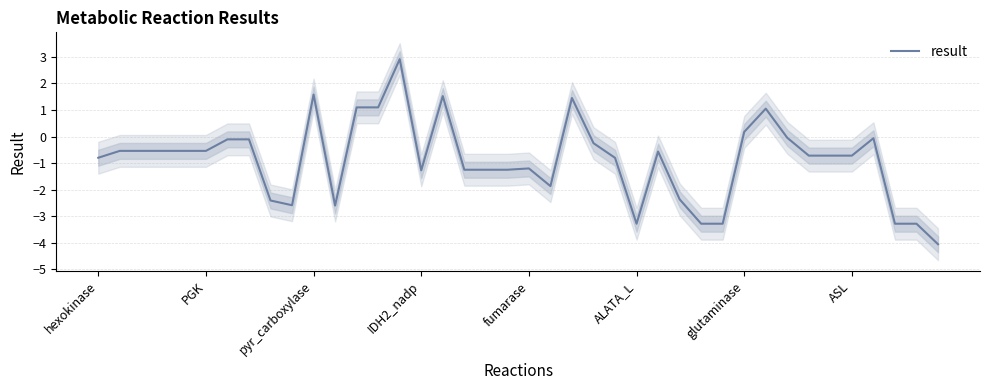

What is the highest value of the result series?

2.9